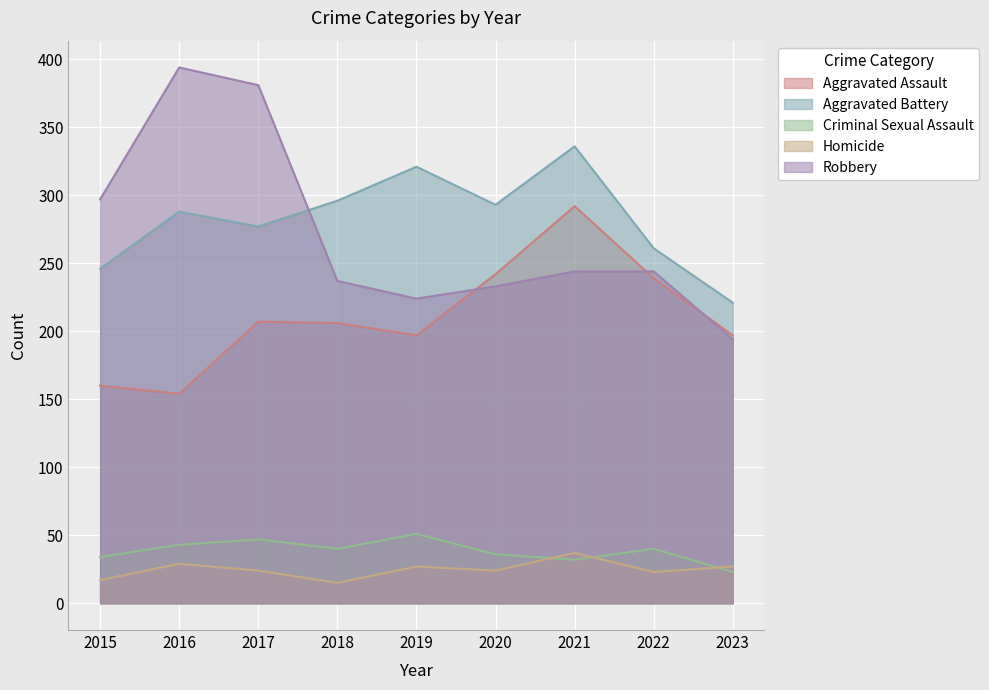

What is the total value across all series at 2023?

662